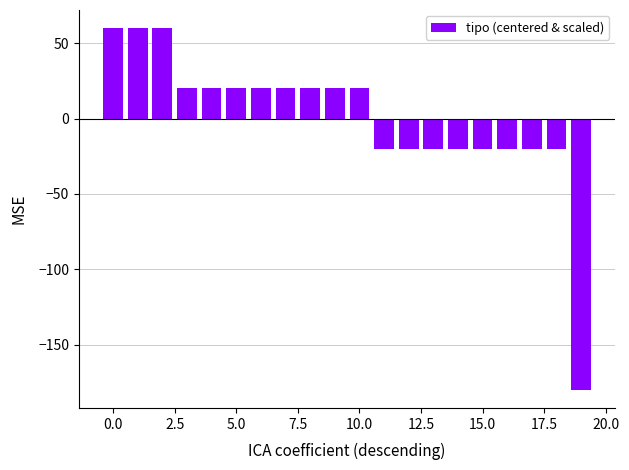

What is the smallest value displayed?

-180